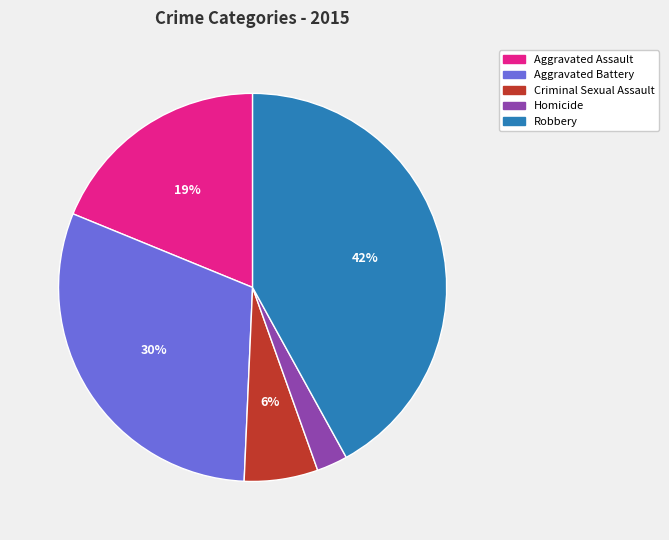

Is it true that Criminal Sexual Assault is 1% of the pie?

False